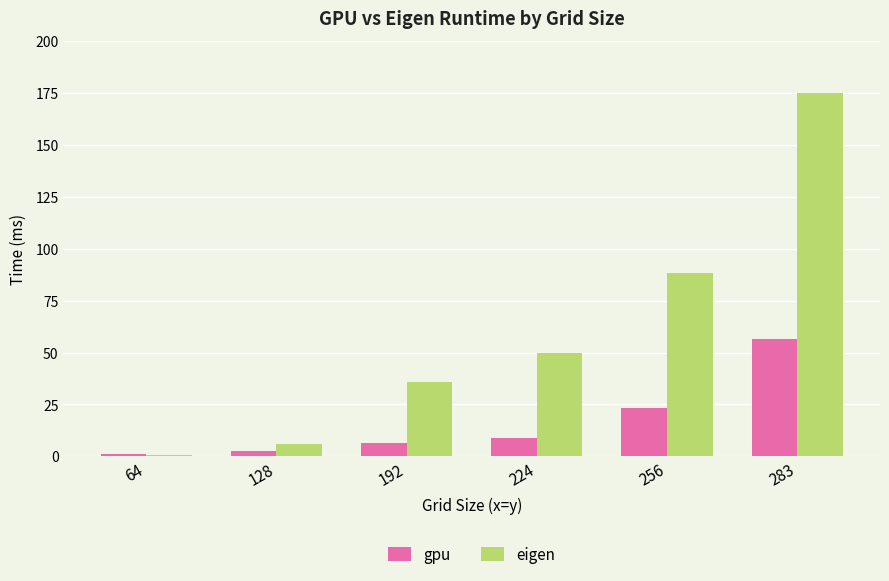

How many bars are there in each group?

2